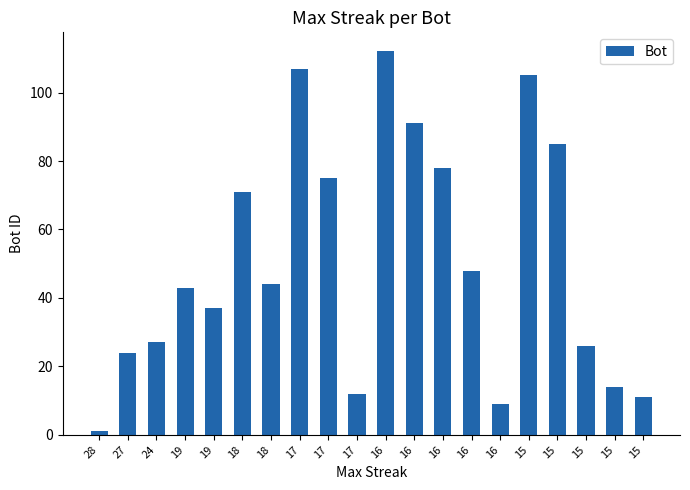

Are the bars grouped side by side (vs. stacked)?

No